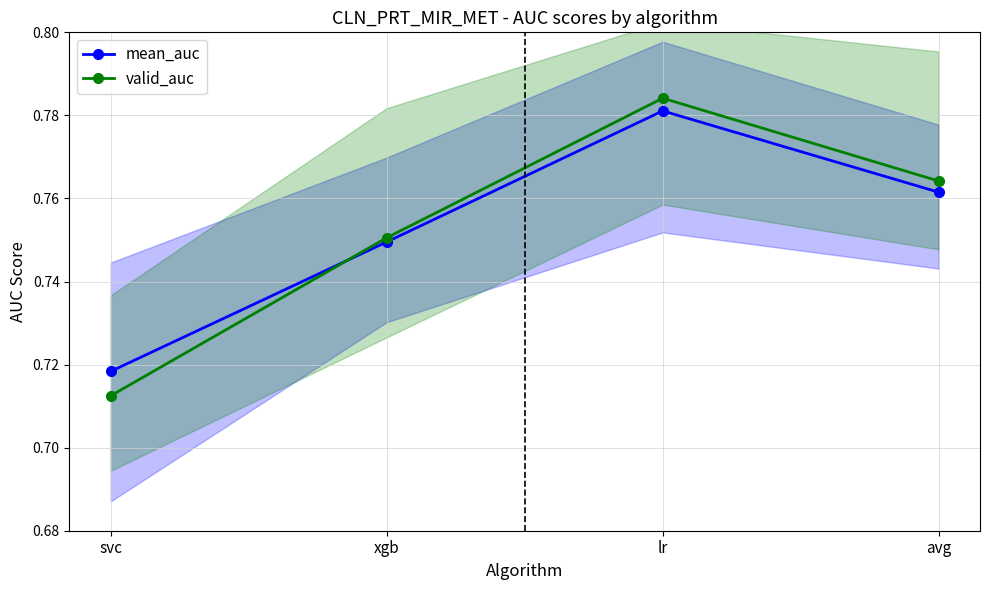

List the series in order of their overall mean, highest first.

valid_auc, mean_auc